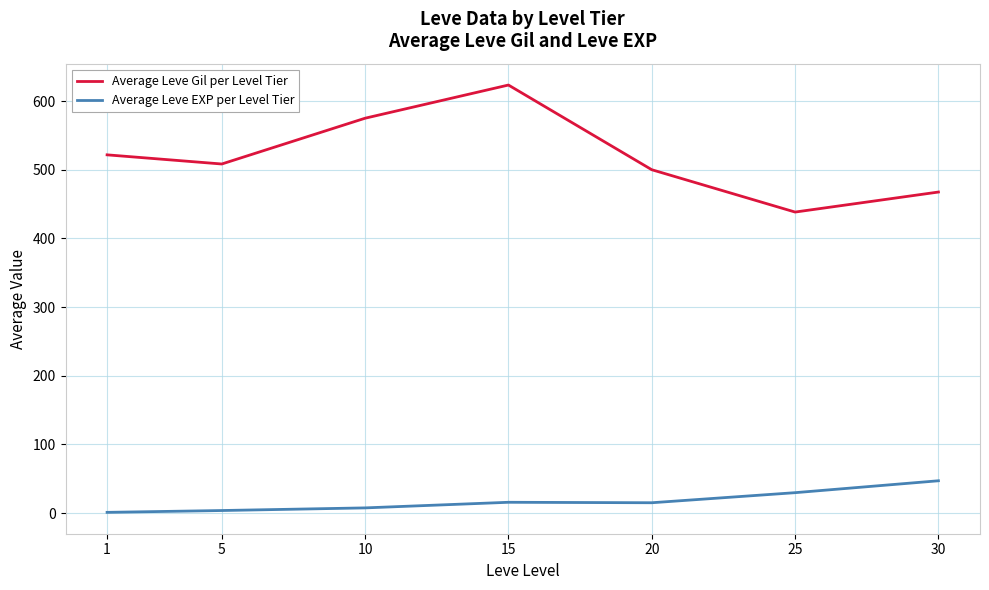

Is it true that Average Leve Gil per Level Tier equals 267.1 at 15?

False